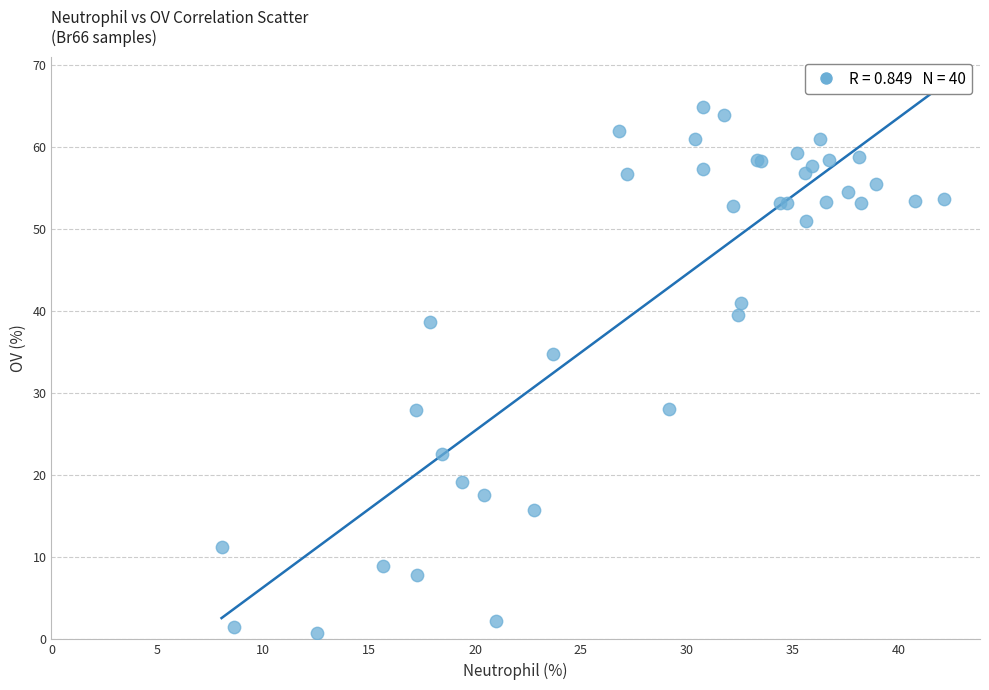

What Y value in the scatter plot is closest to 32?

34.7